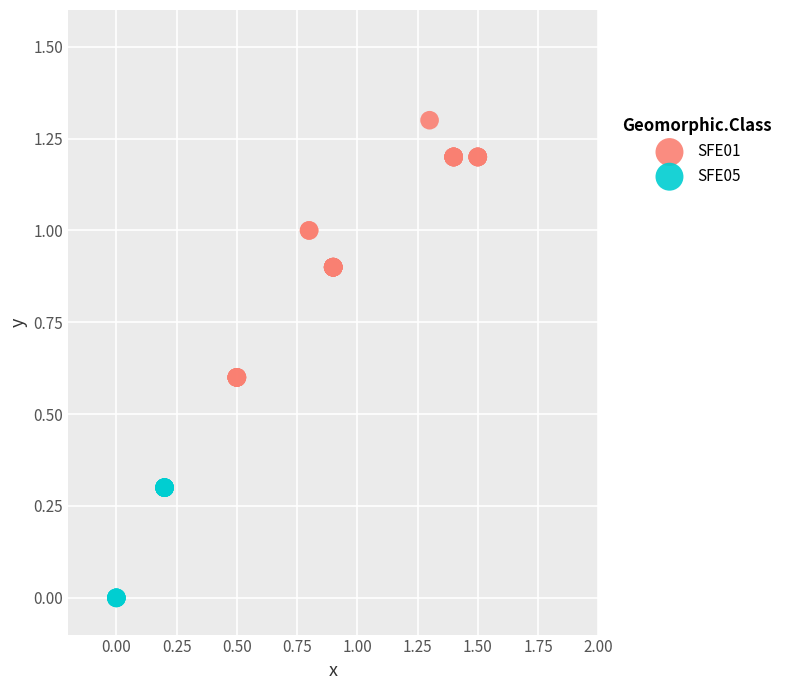

Which series reaches the minimum Y coordinate?

SFE05